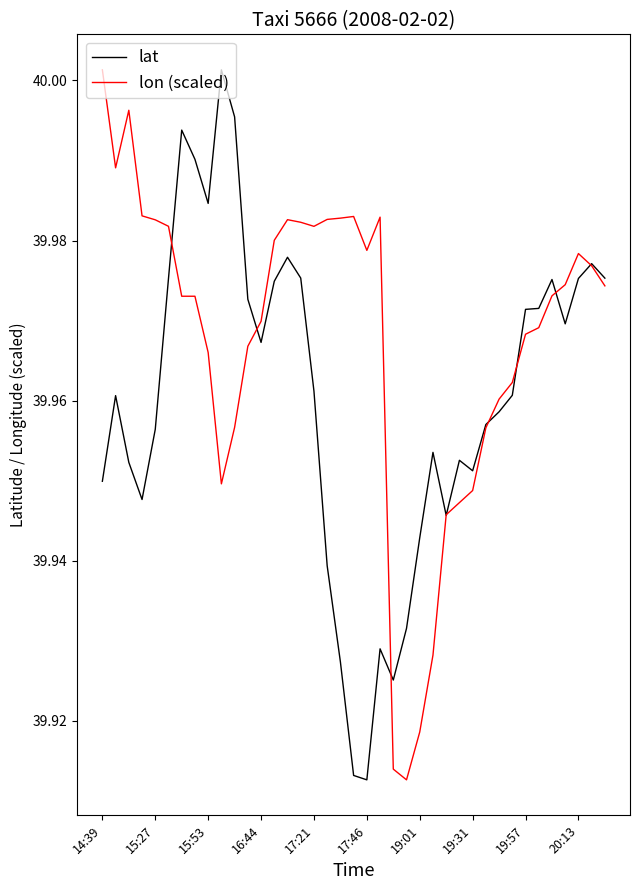

Which series has the largest total across all categories?

lon (scaled)